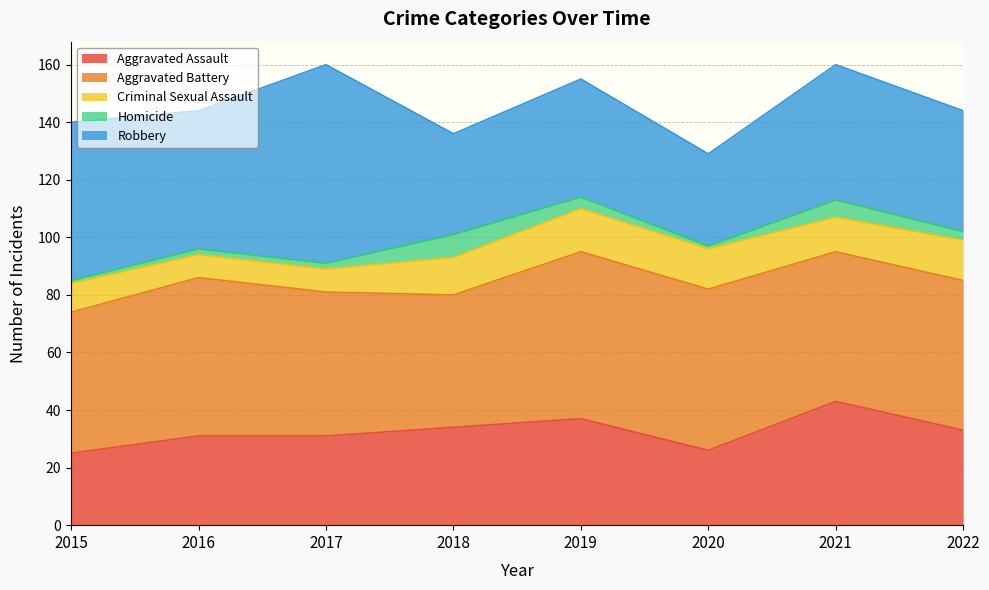

Count the number of data series in this chart.

5